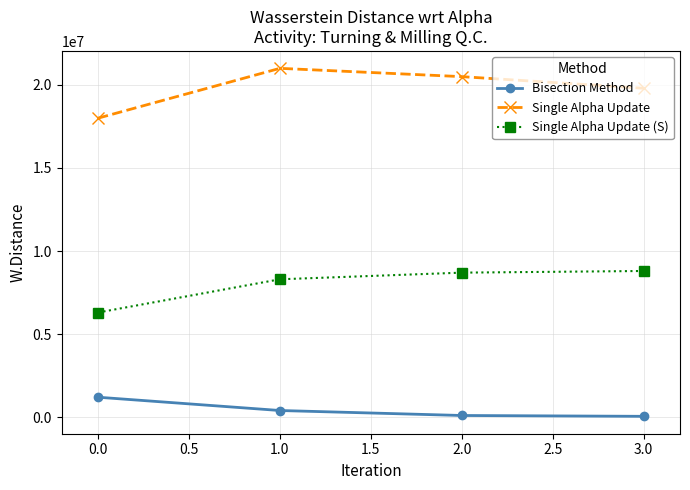

True or false: Single Alpha Update and Bisection Method intersect in this chart.

False